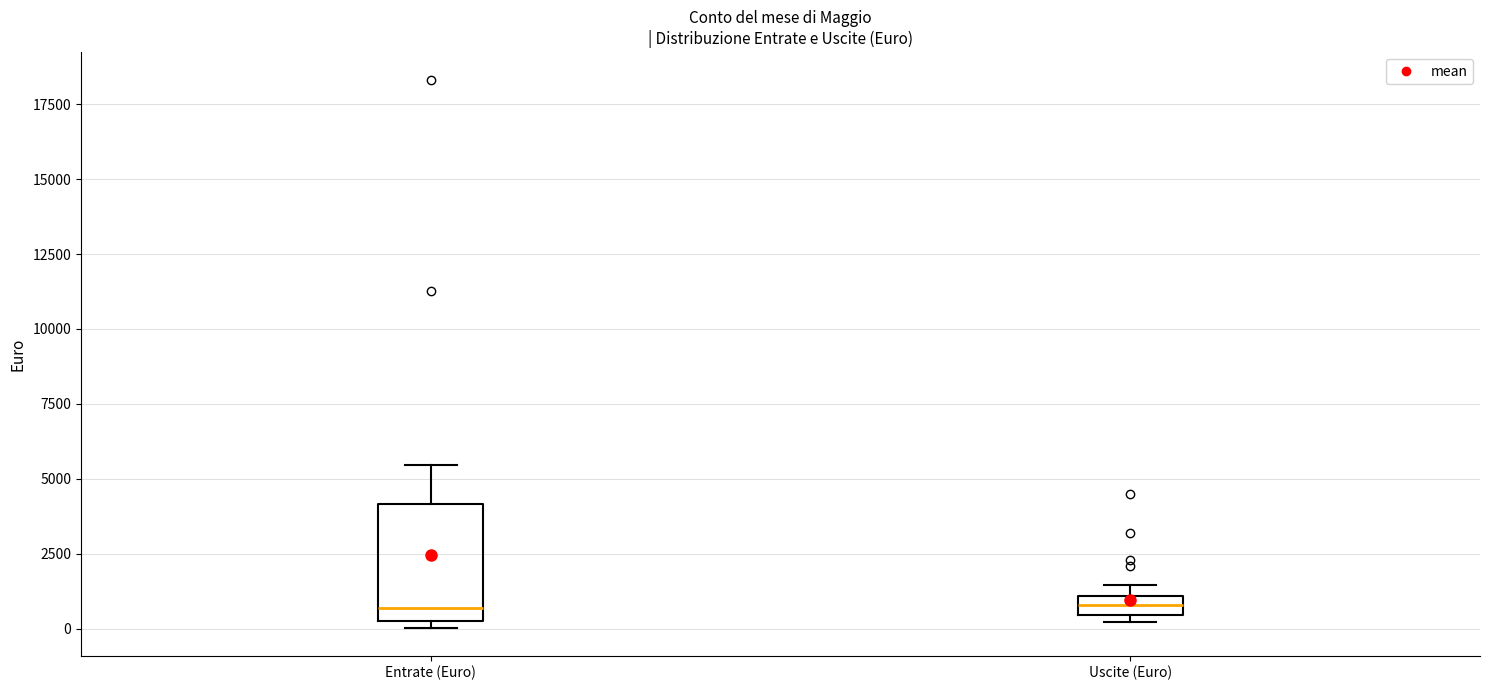

Comparing the boxes themselves (not the whiskers), which one is the tallest?

Entrate (Euro)